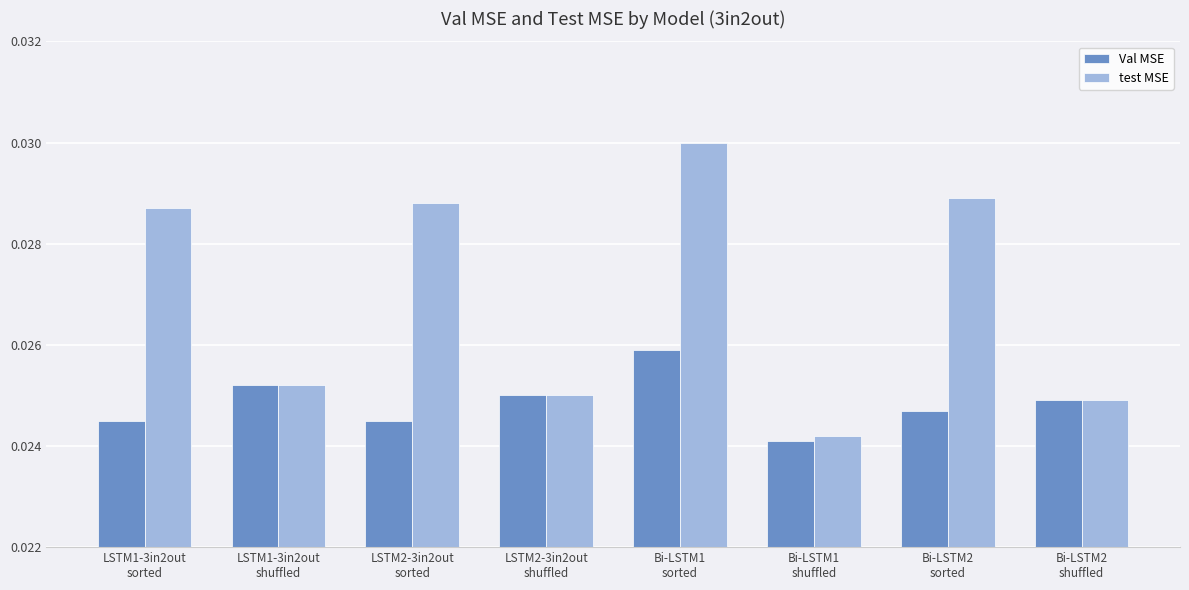

Count the test MSE values in the range 0 to 1.

8